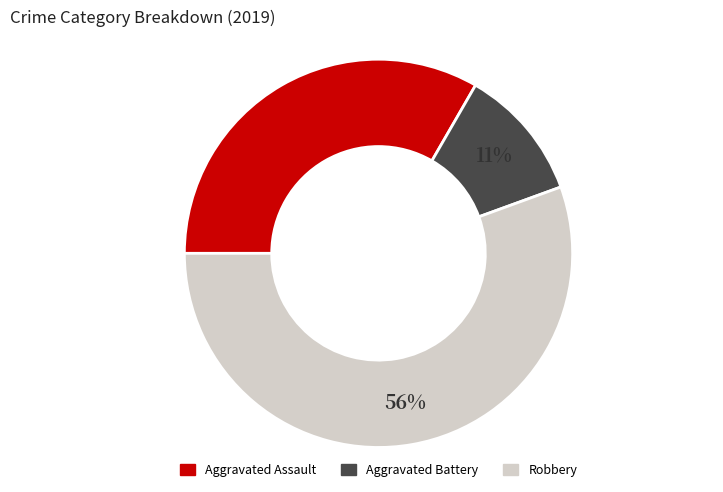

Which has a higher value, Aggravated Battery or Aggravated Assault?

Aggravated Assault